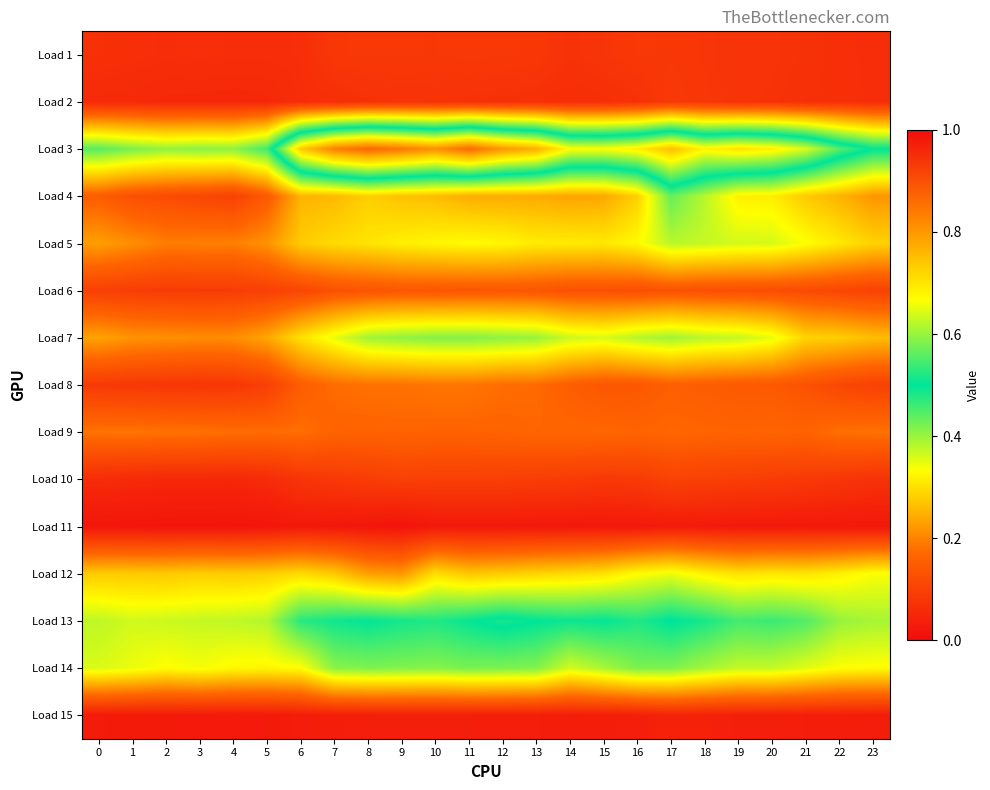

Count the number of categories in the chart.

24